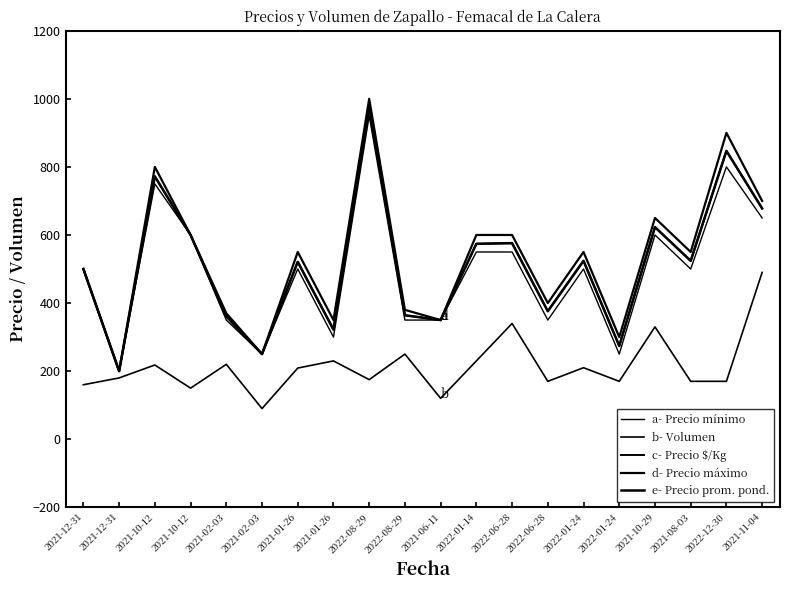

True or false: b- Volumen has a value of 541 at 2022-06-28.

False